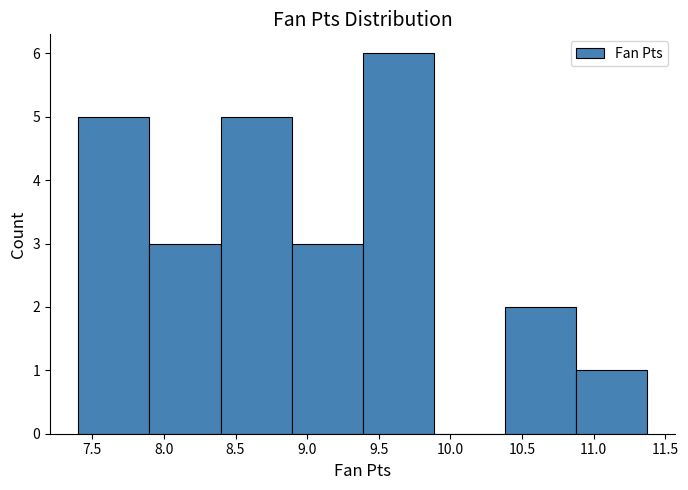

Over which range of the x-axis is the bar tallest?

9.40 to 9.90